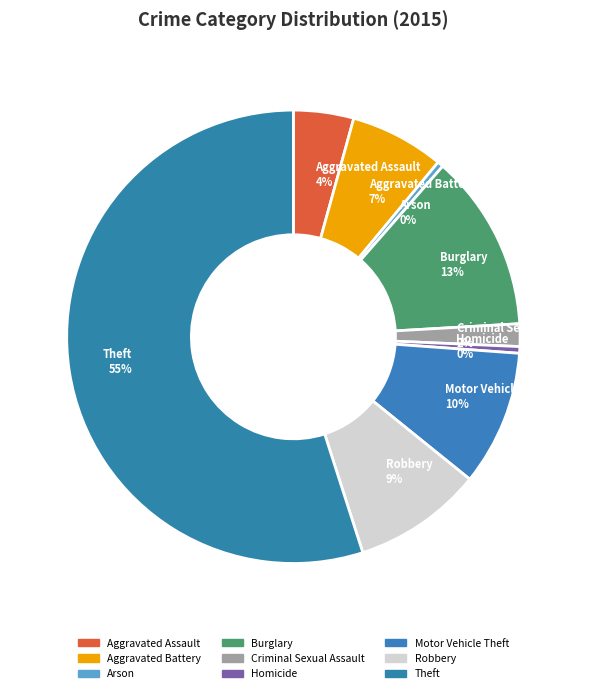

What is the ratio of the value at Aggravated Battery 7% to the value at Burglary 13%?

0.5